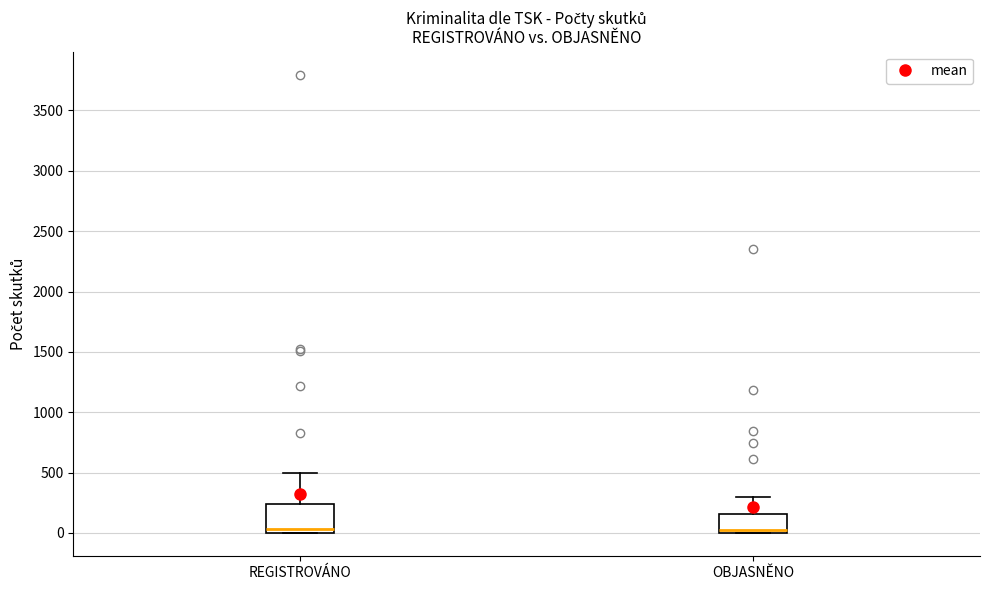

Reading left to right, transcribe this box plot: for each box, give where its median line is, the range the box spans, and where its two whiskers end, as read against the y-axis. The values are not printed on the chart, so give them approximately, as read against the axis.

REGISTROVÁNO: median 50, box 0 to 250, whiskers 0 to 500
OBJASNĚNO: median 0 (just above the box's lower edge), box 0 to 150, whiskers 0 to 300